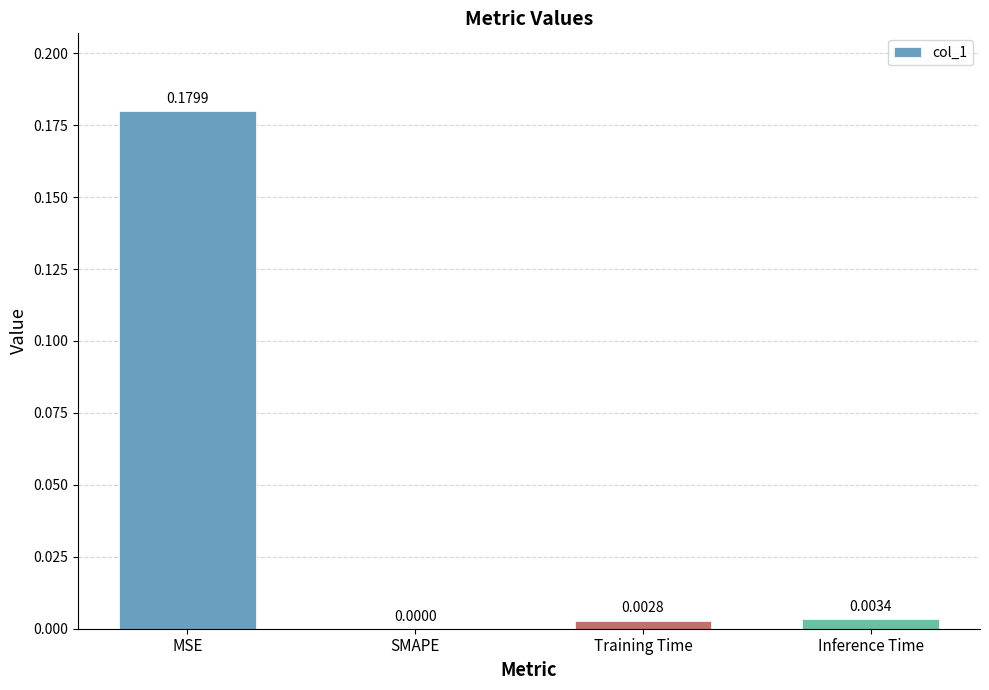

Which label corresponds to the largest value in the chart?

MSE